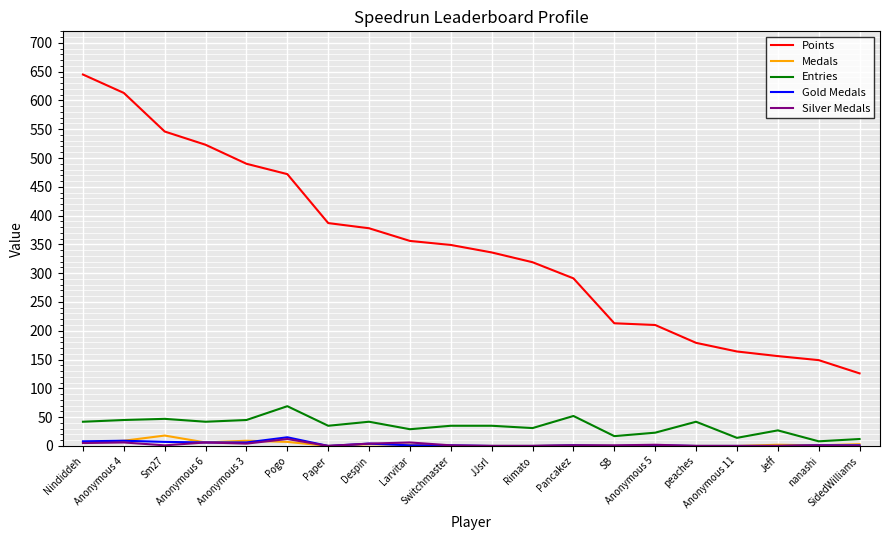

Which series has the largest range (max minus min)?

Points